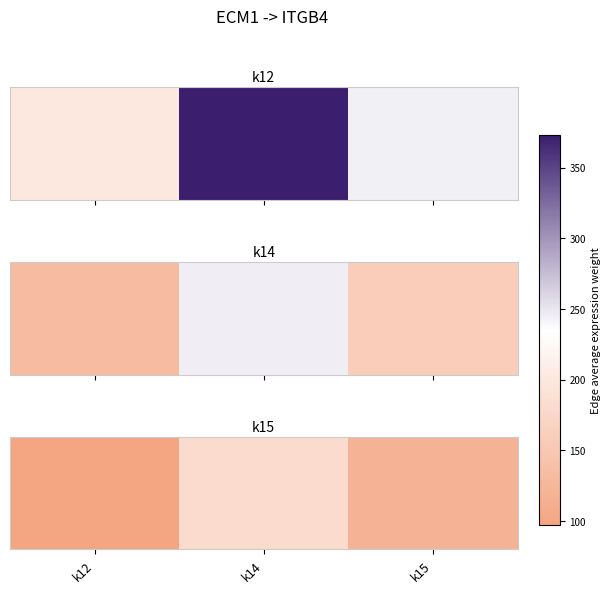

Read the value at k12.

97.0